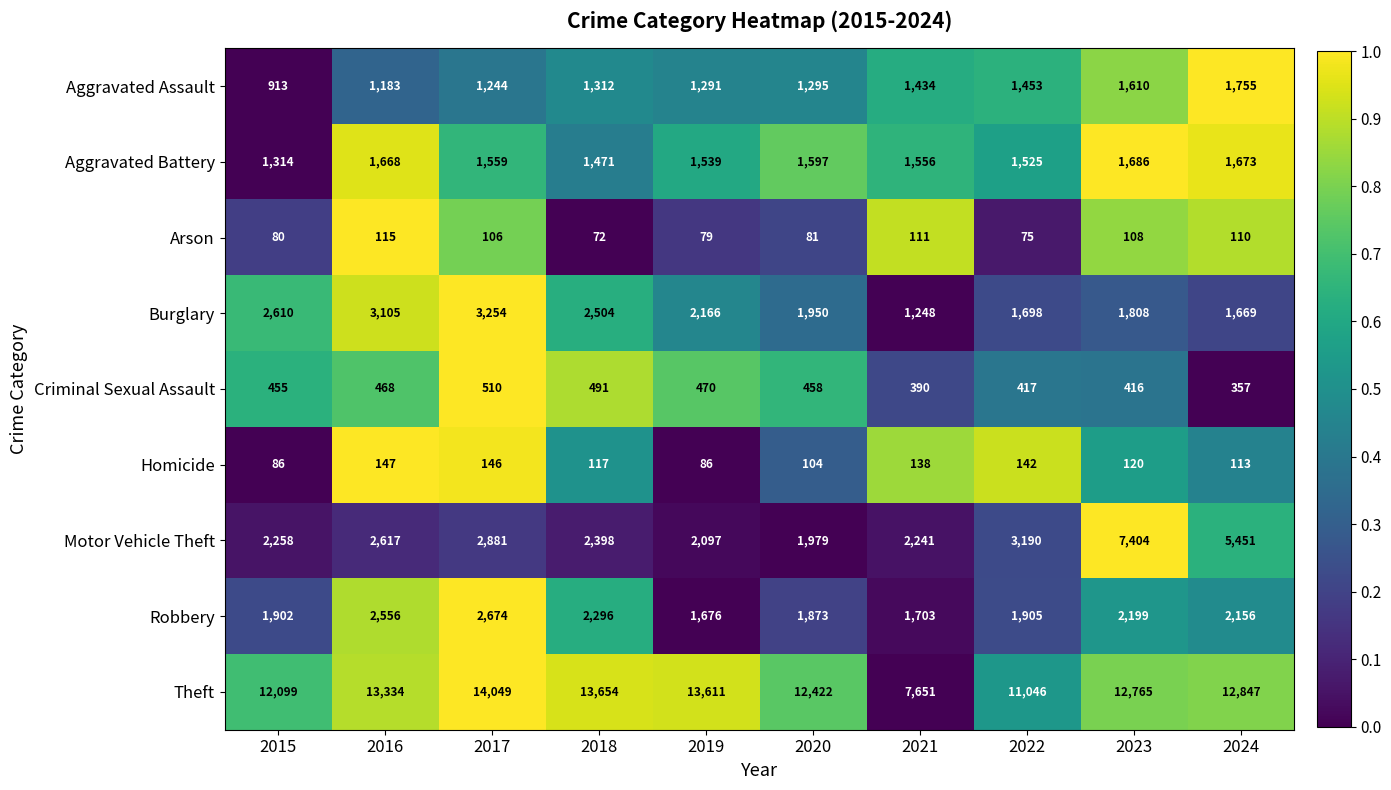

What is the minimum value for Aggravated Battery?

1314